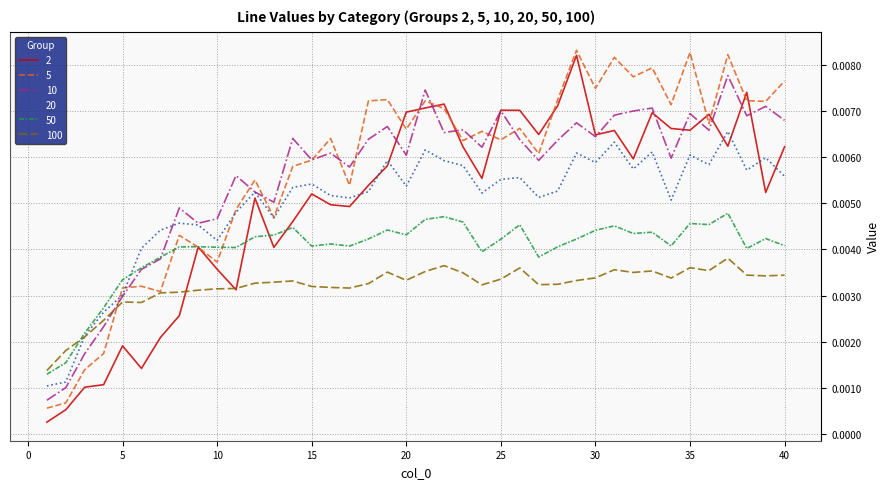

After their last crossing, which series has the higher values: 2 or 20?

2